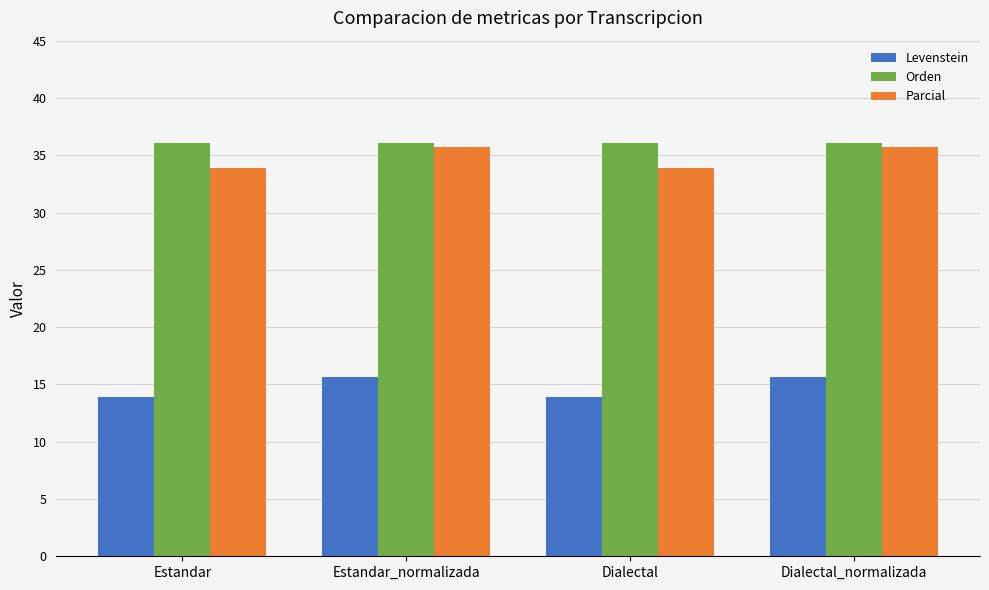

Which series has the largest total across all categories?

Orden